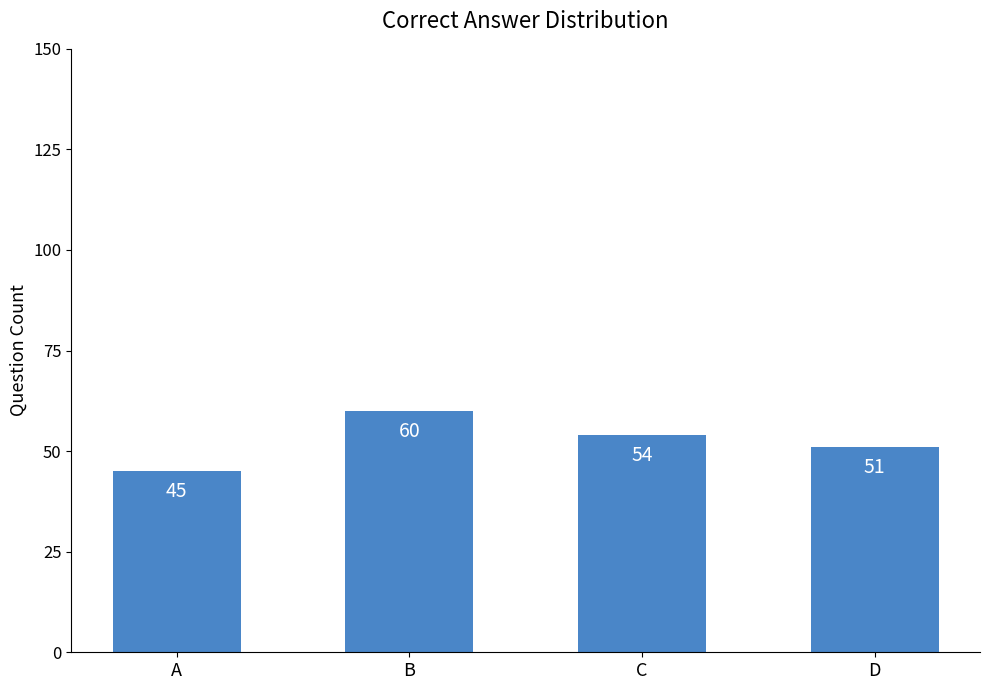

What is the change in value from B to D?

-9